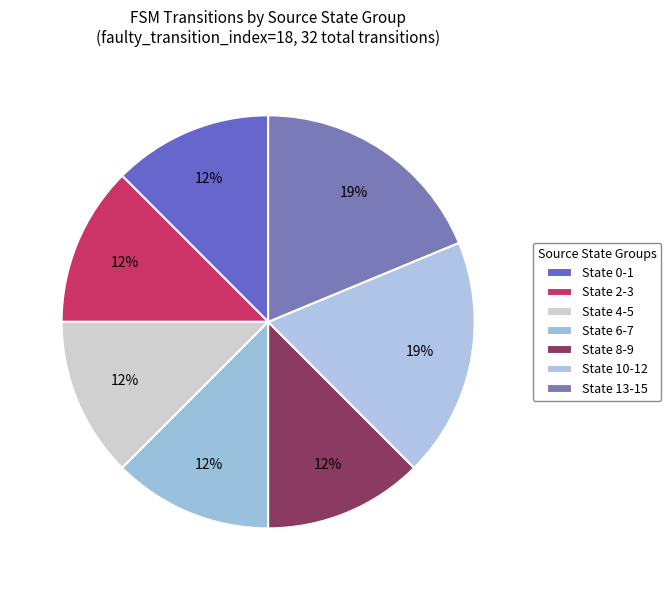

How many segments does this pie chart have?

7